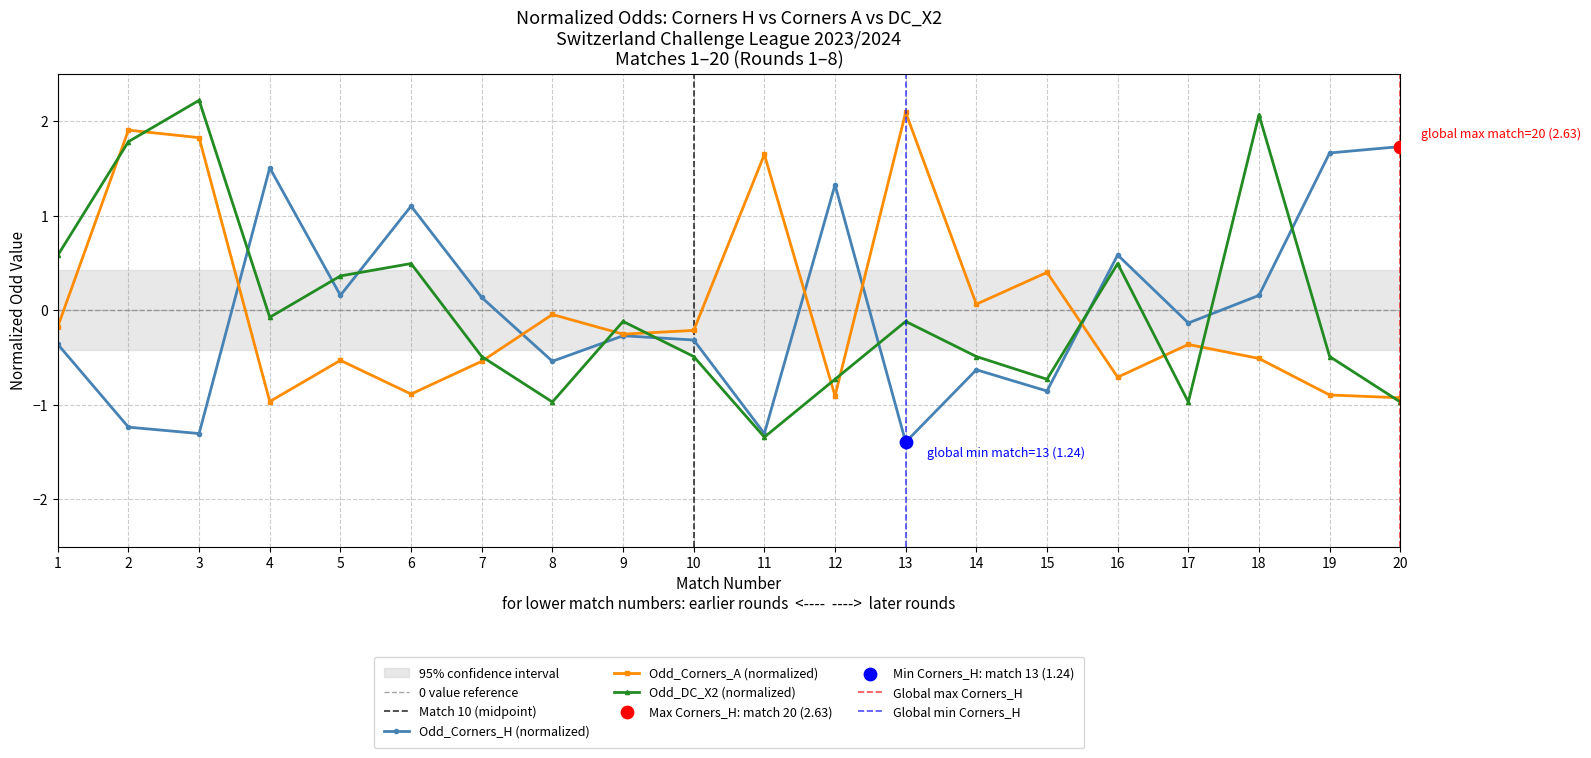

Is the value of Odd_Corners_H at 20 greater than the value of Odd_Corners_A at 14?

Yes